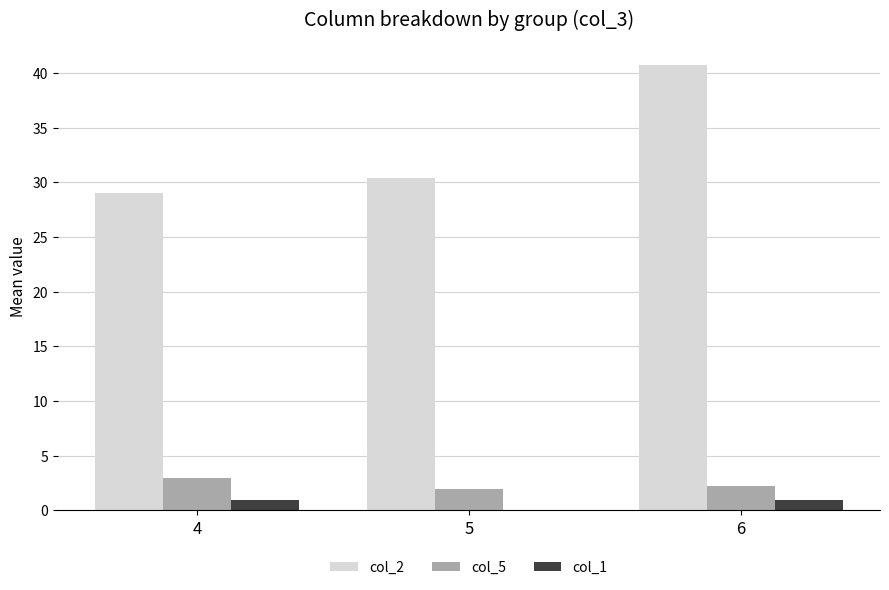

Between 5 and 6, which series saw the biggest shift?

col_2